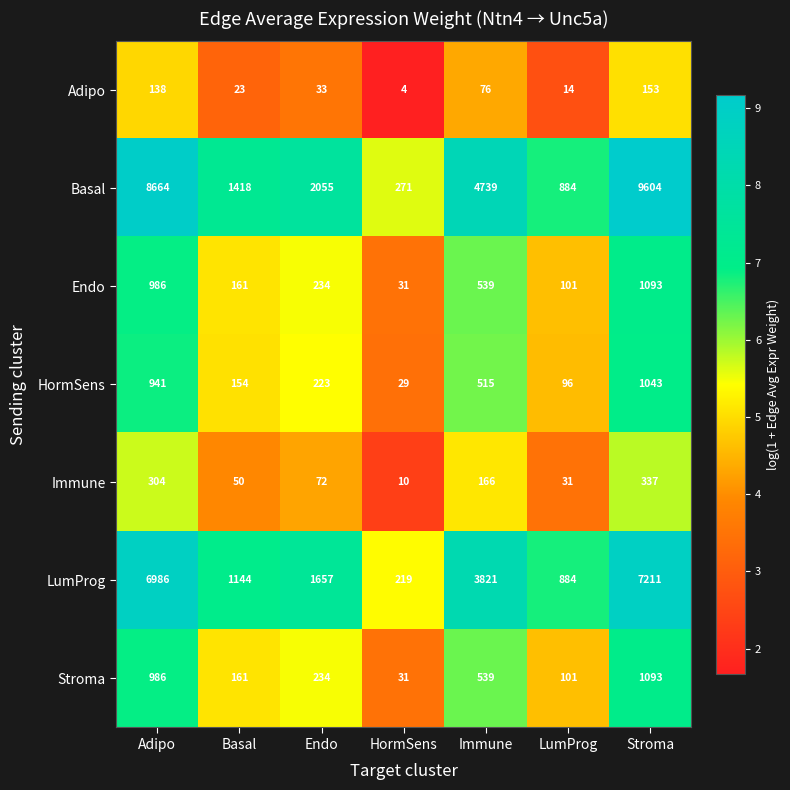

What is the difference between the second highest and second lowest values in the Basal series?

7780